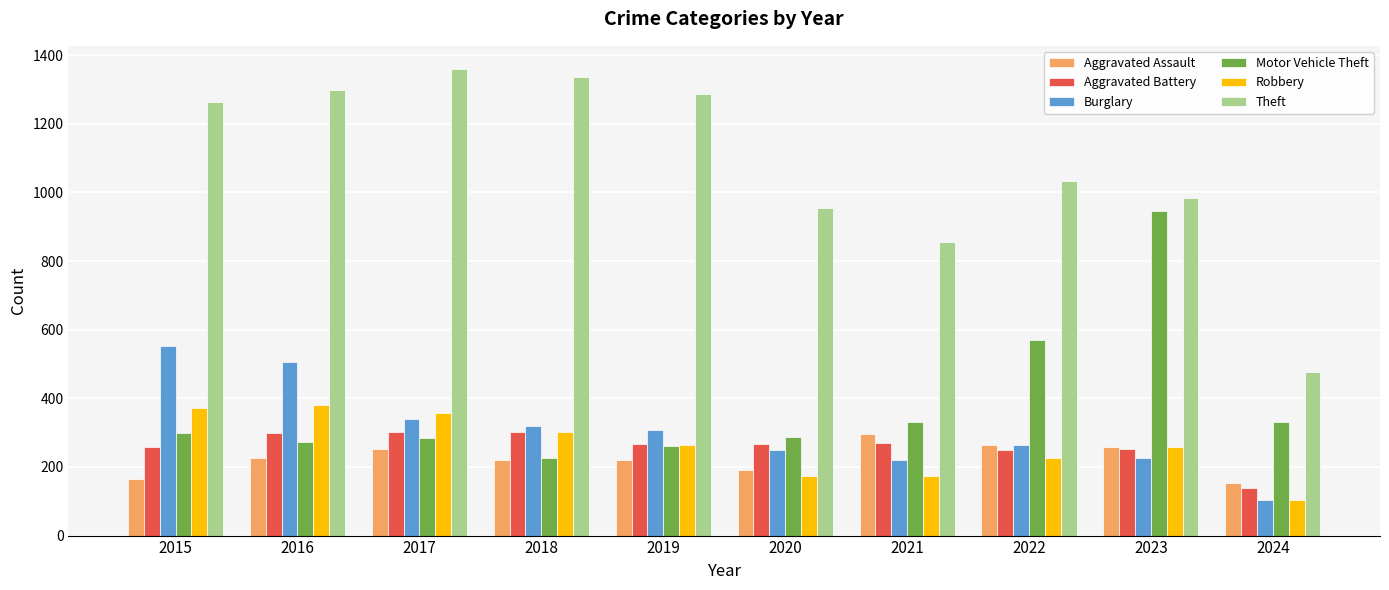

Does the chart contain stacked bars?

No